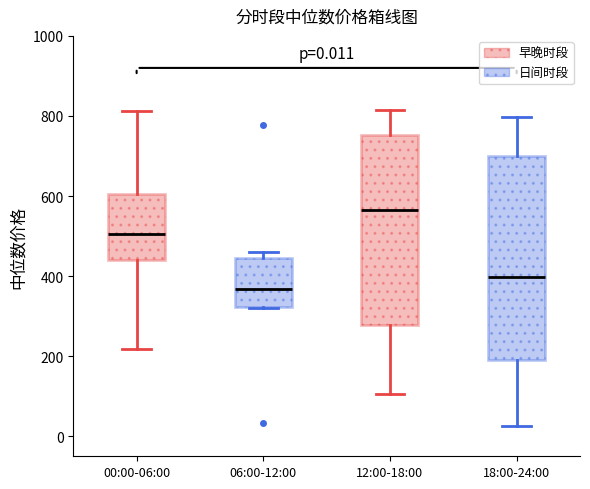

Which box is the tallest, from its lower edge to its upper edge?

18:00-24:00